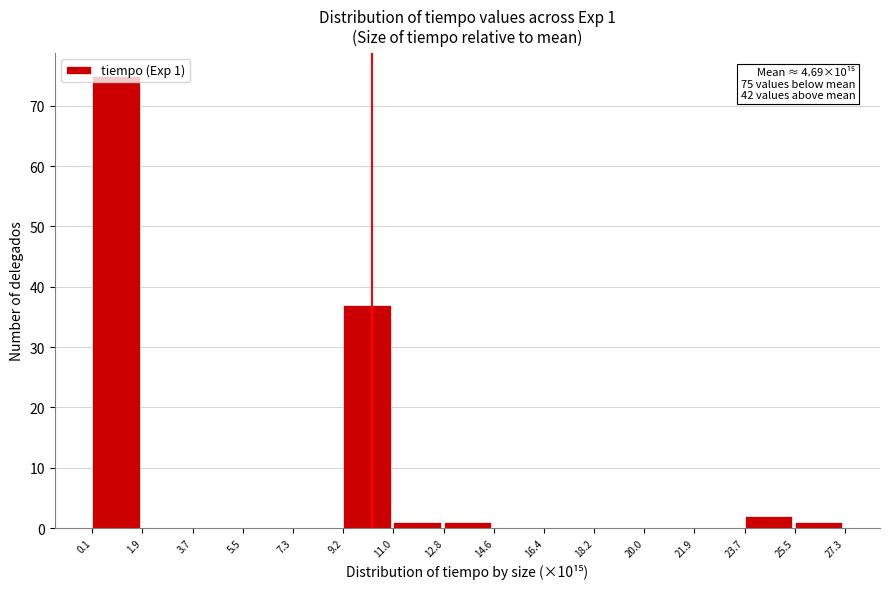

Over which range of the x-axis is the bar tallest?

0.1 to 1.9